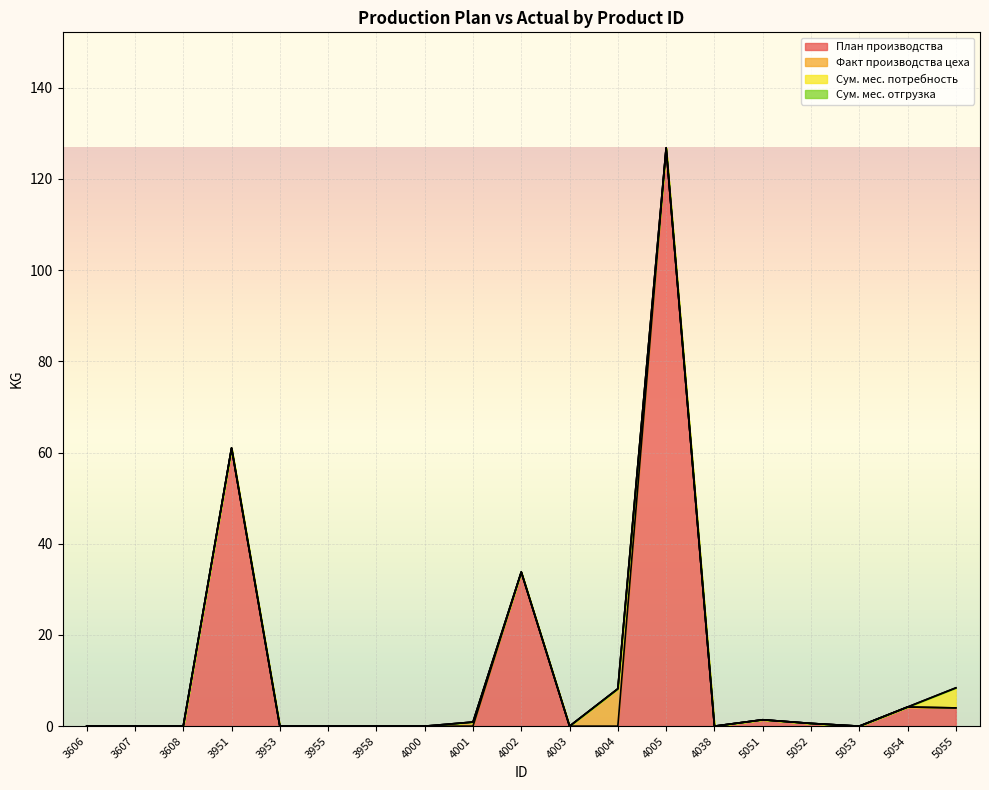

The value of Сум. мес. потребность at 3953 is 0.0. True or false?

True